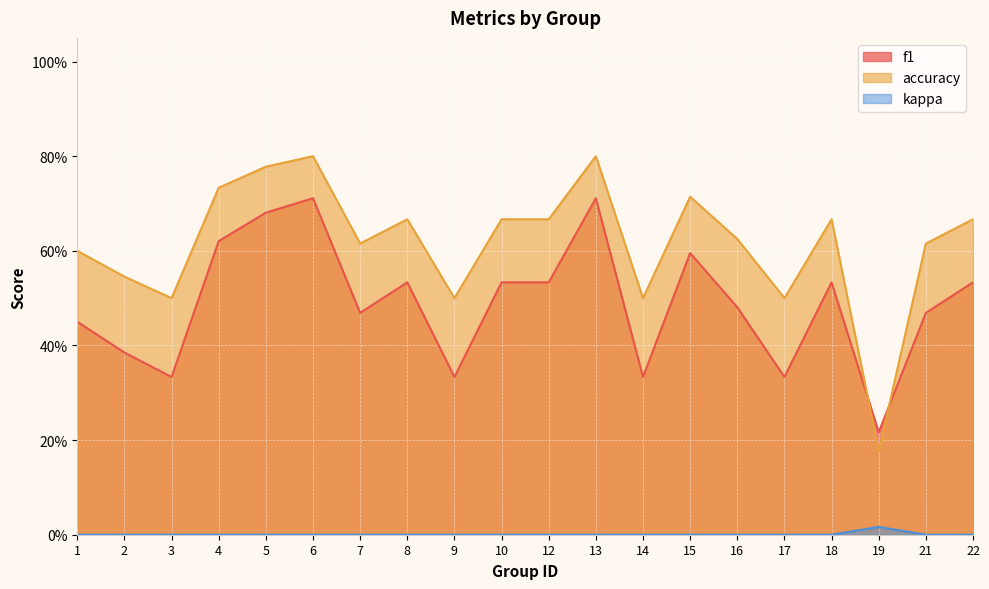

Rank the categories by f1 value from lowest to highest.

19, 3, 9, 14, 17, 2, 1, 7, 21, 16, 8, 10, 12, 18, 22, 15, 4, 5, 6, 13